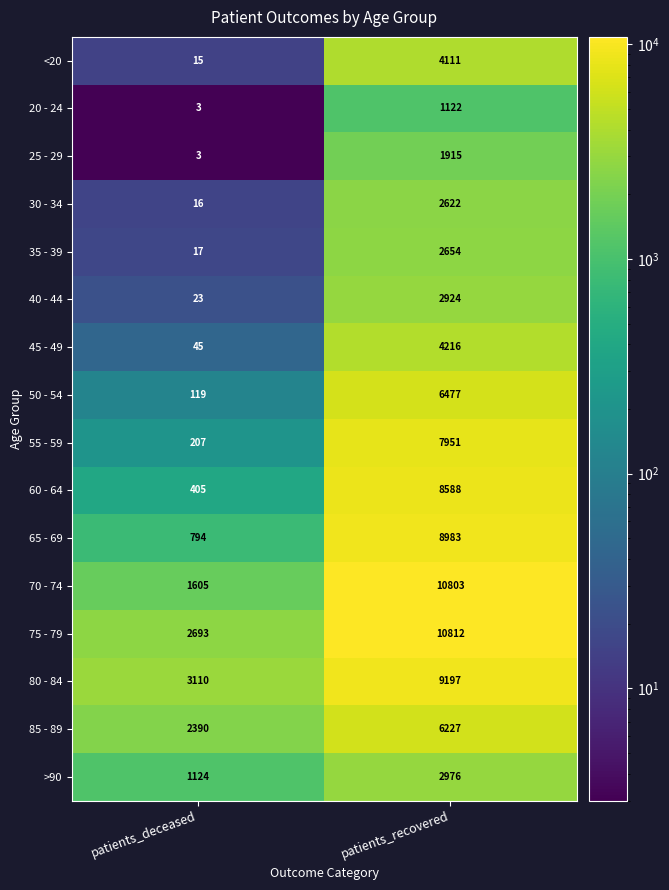

True or false: 60 - 64 has a value of 547 at patients_deceased.

False